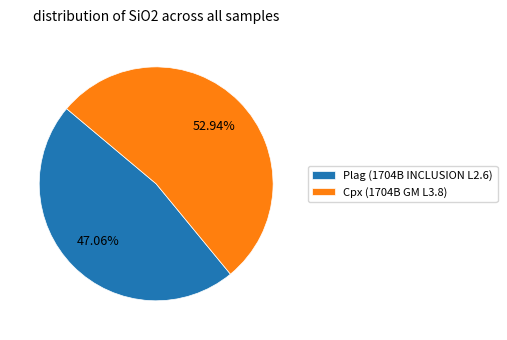

Does Cpx (1704B GM L3.8) represent more than half of the total?

Yes